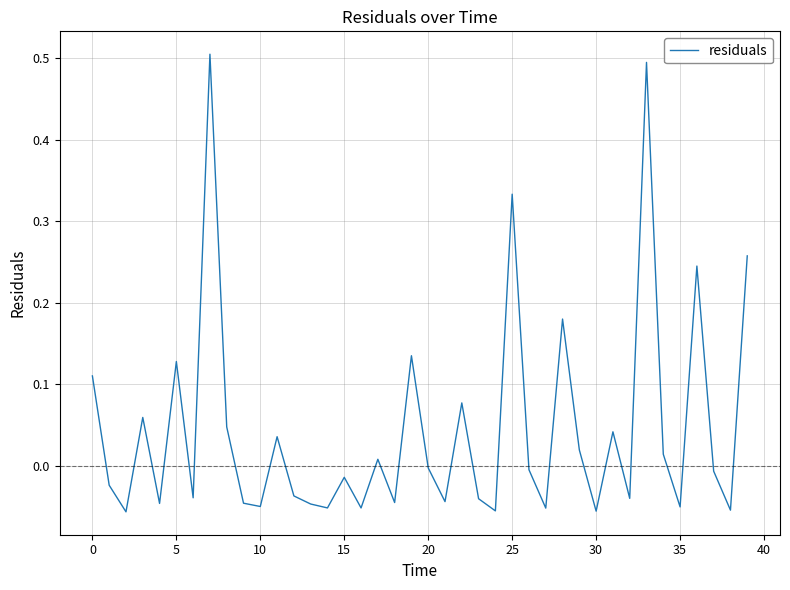

What is the maximum value shown in the chart?

0.5